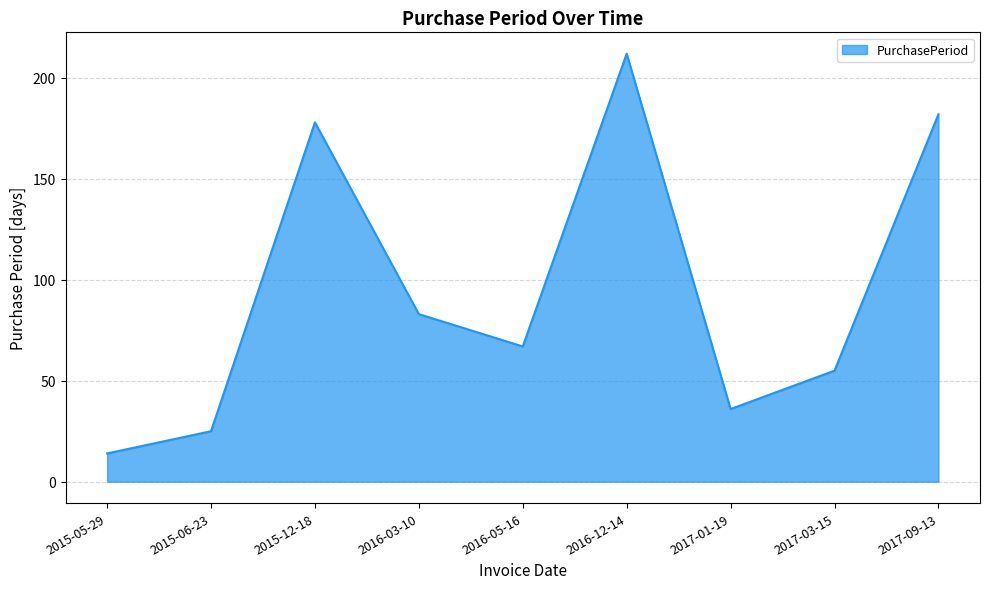

True or false: there are more than 1 points higher than both neighbors.

True